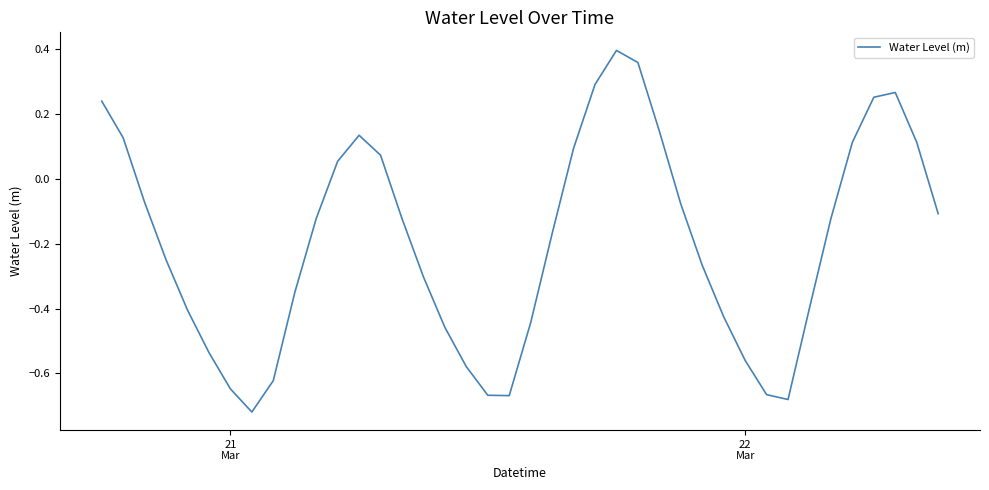

Count the number of values greater than 0.

14